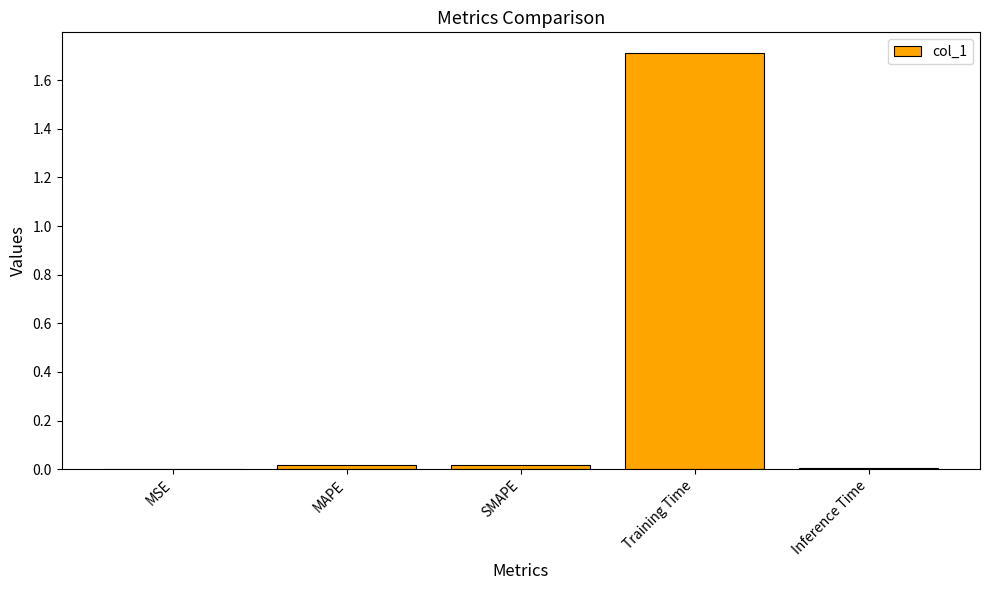

The chart shows a value of 0.0 at MAPE. True or false?

True